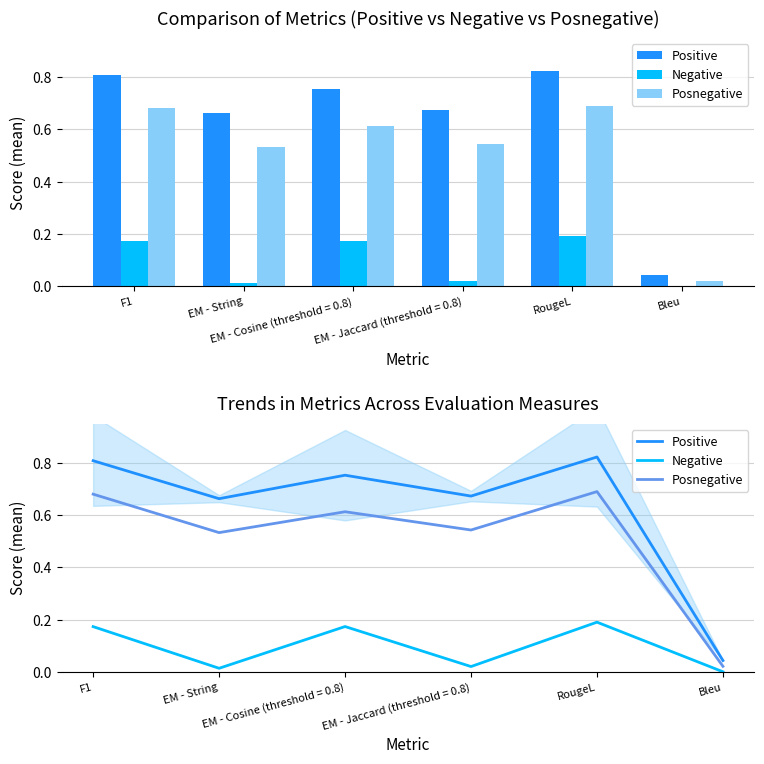

What is the difference between the second highest and second lowest values in the Posnegative series?

0.1